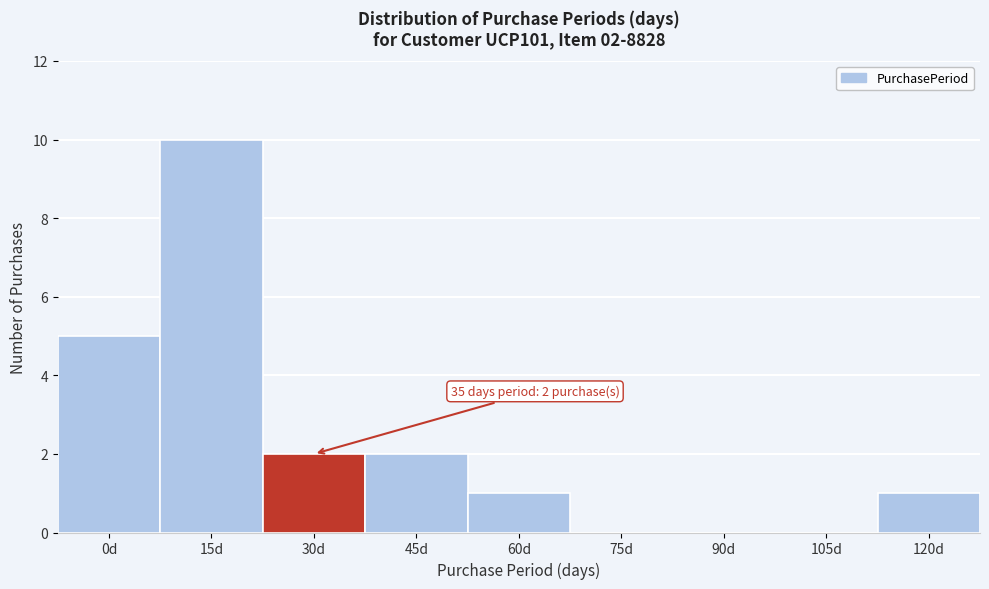

Reading left to right, transcribe all the data shown in this chart.

0d=5	15d=10	30d=2	45d=2	60d=1	75d=0	90d=0	105d=0	120d=1